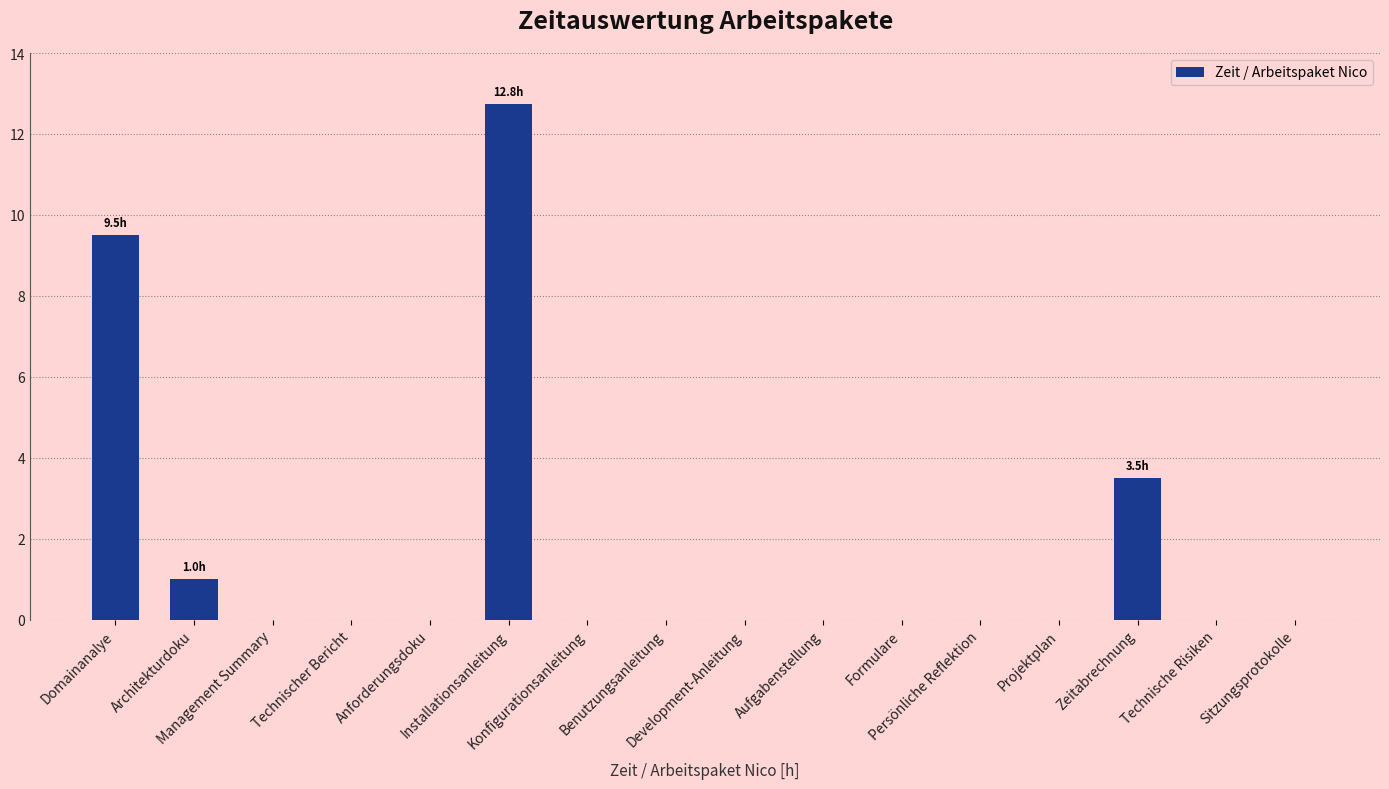

What is the sum of all values?

26.8